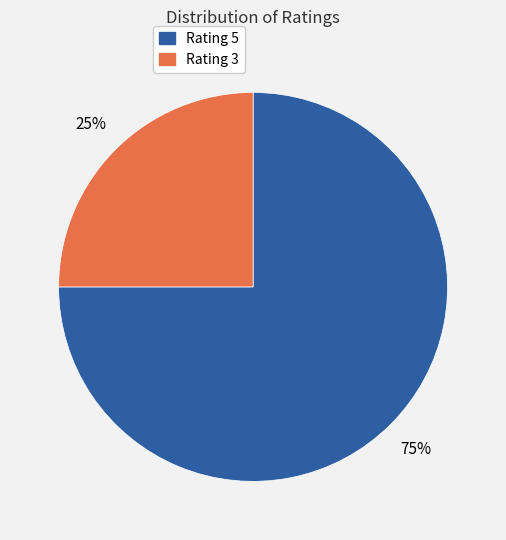

Is it true that Rating 3 is 11% of the pie?

False